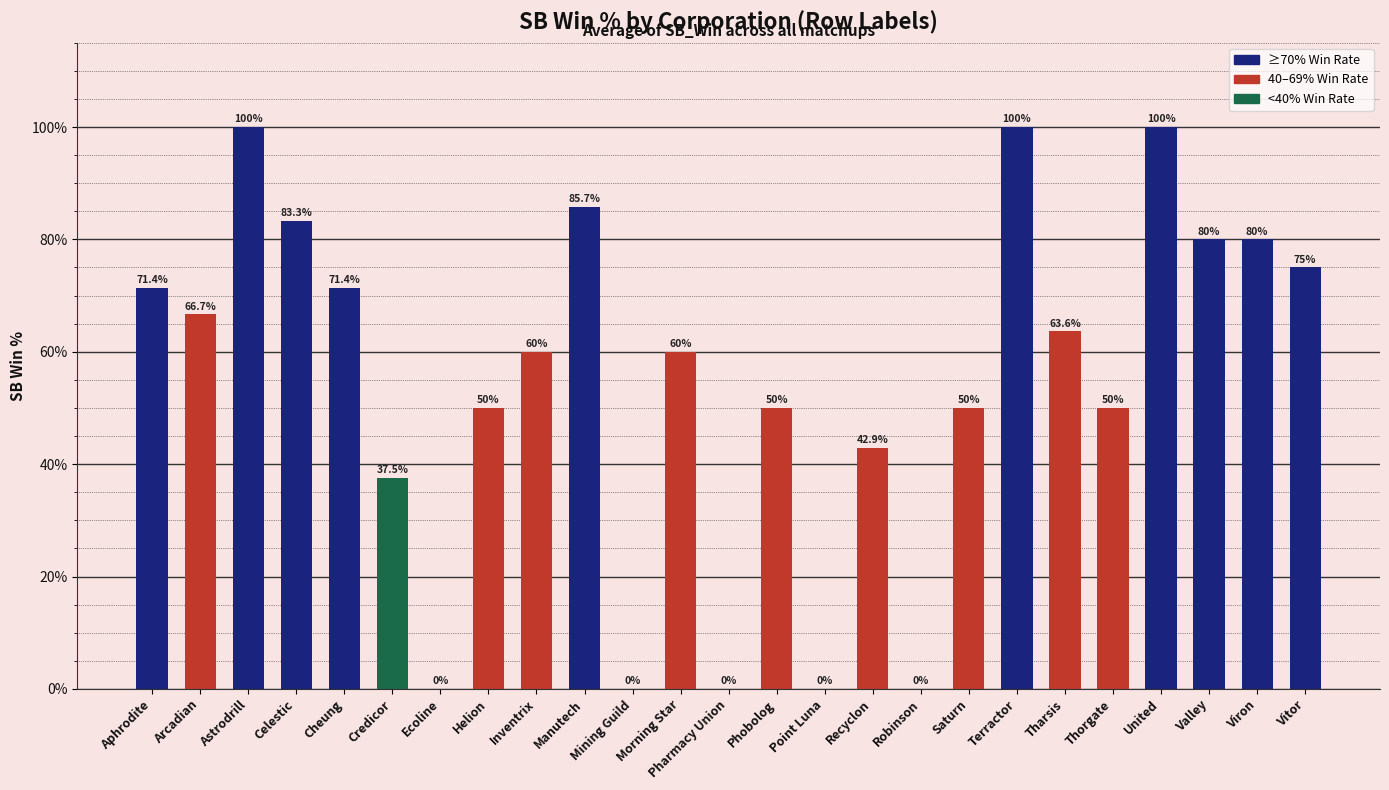

Reading left to right, extract all data points from this chart.

71.4	66.7	100.0	83.3	71.4	37.5	0.0	50.0	60.0	85.7	0.0	60.0	0.0	50.0	0.0	42.9	0.0	50.0	100.0	63.6	50.0	100.0	80.0	80.0	75.0